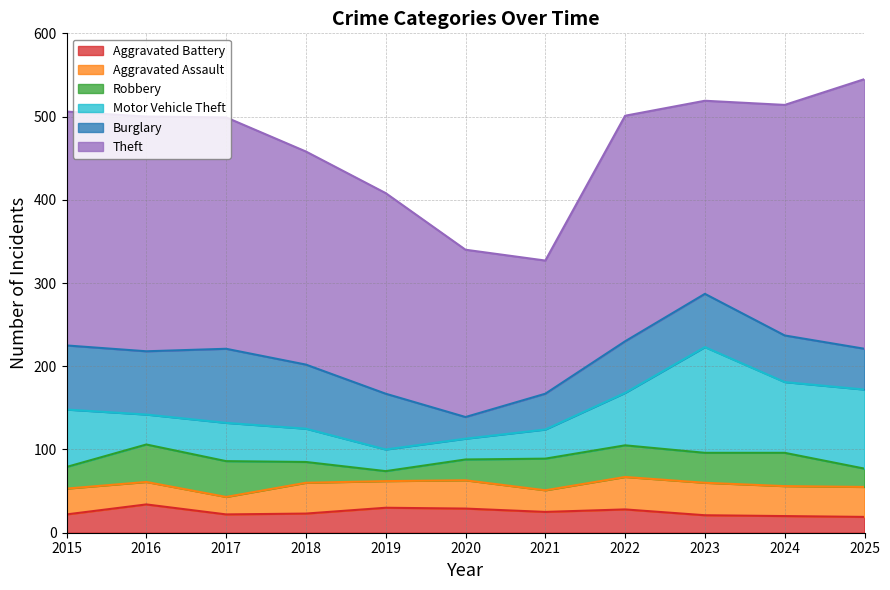

List the labels in order of Aggravated Battery value, largest first.

2016, 2019, 2020, 2022, 2021, 2018, 2015, 2017, 2023, 2024, 2025